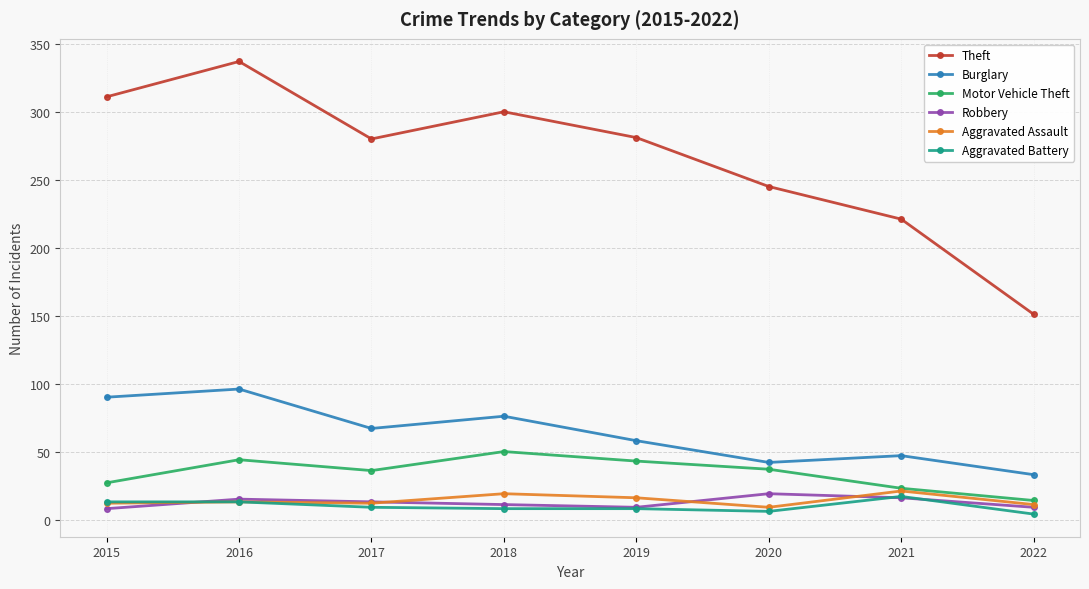

What is the total value across all series at 2019?

415